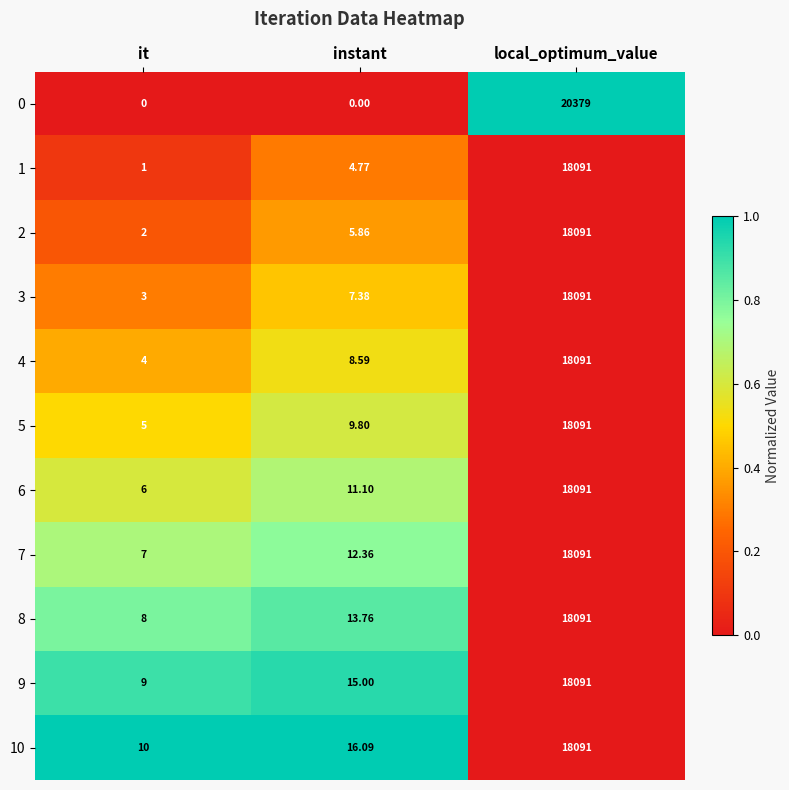

At which label does 3 reach its minimum?

it